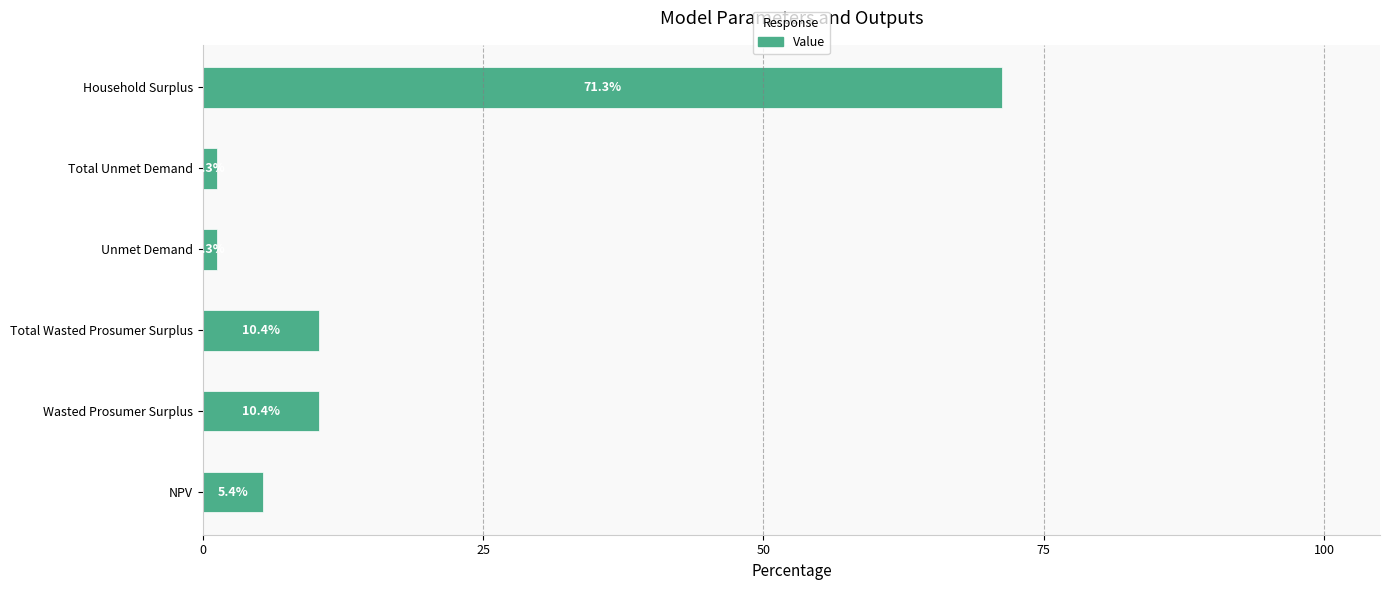

Is it true that the value at Household Surplus is 38.2?

False